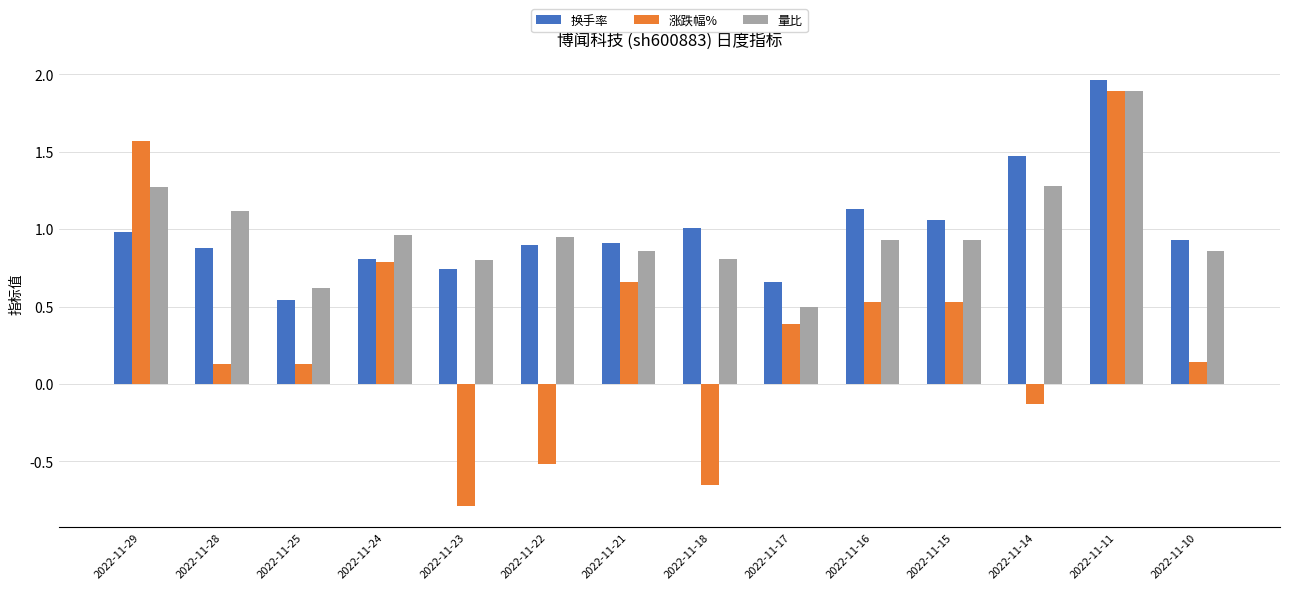

The value of 涨跌幅% at 2022-11-11 is 0.5. True or false?

False